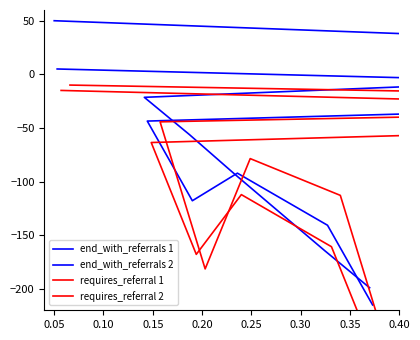

Rank the series by their maximum value, from highest to lowest.

end_with_referrals 1, end_with_referrals 2, requires_referral 2, requires_referral 1